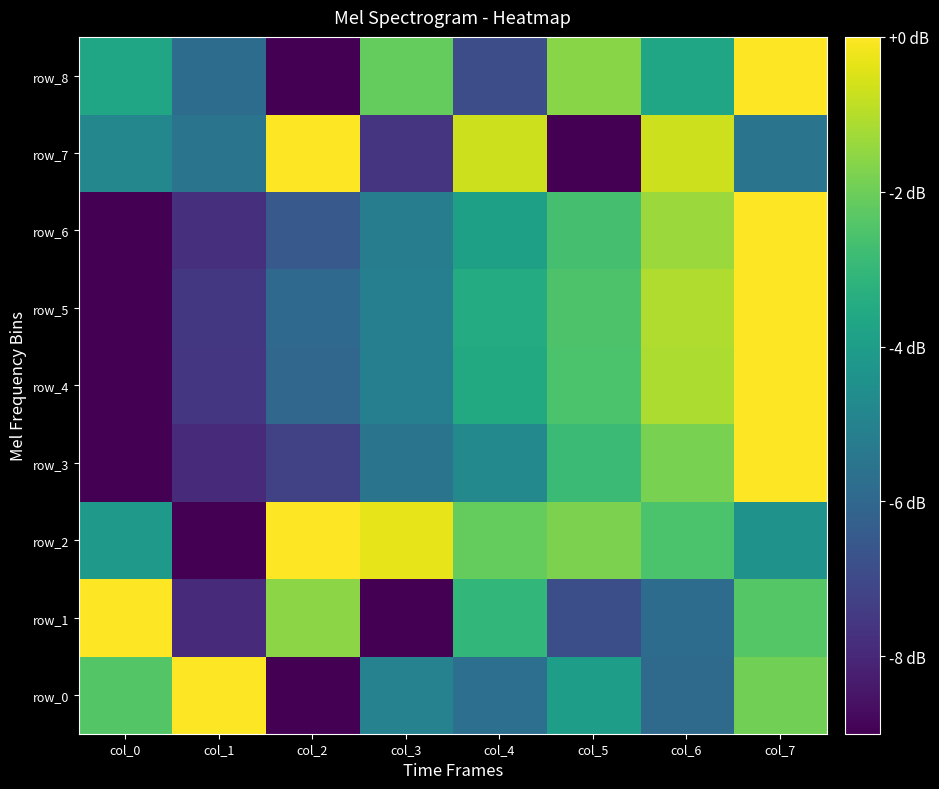

What is the difference between the second highest and minimum values in the row_2 series?

8.7